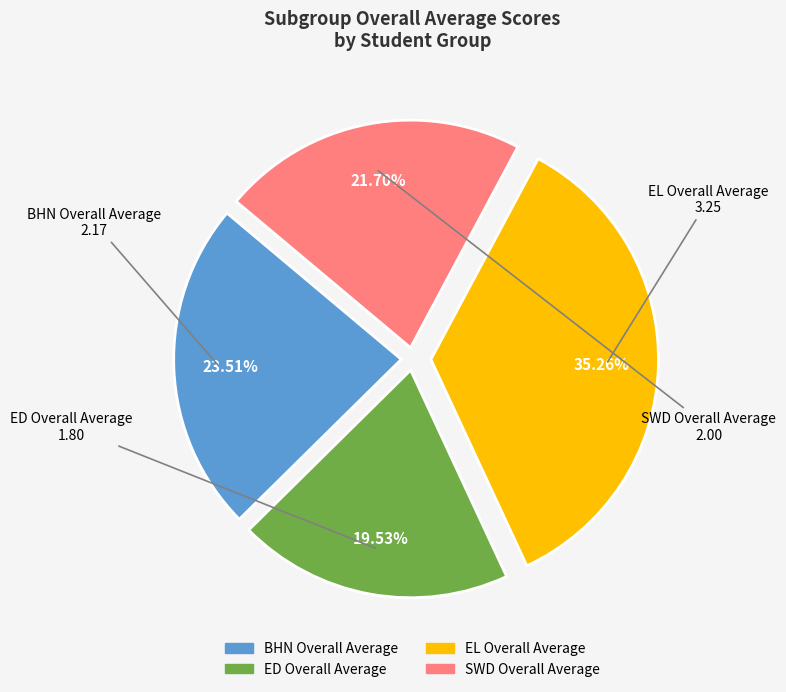

Which category has the smallest portion of the pie?

ED Overall Average